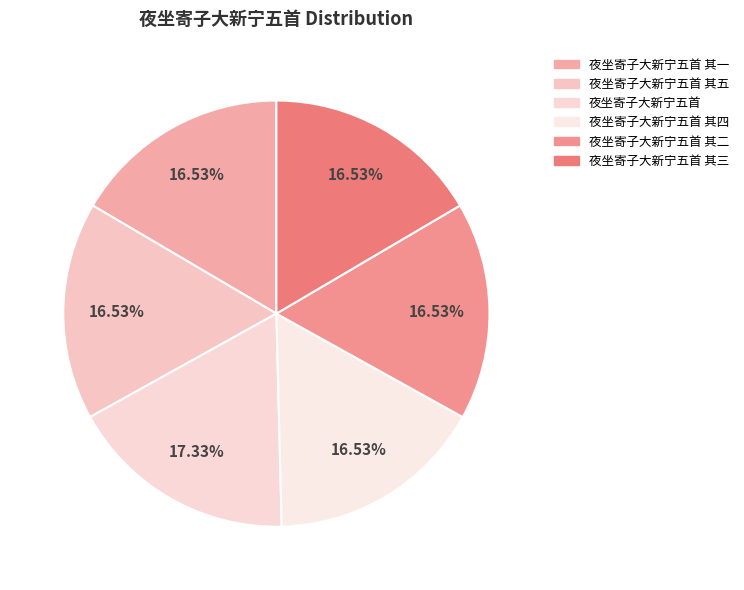

How many segments does this pie chart have?

6